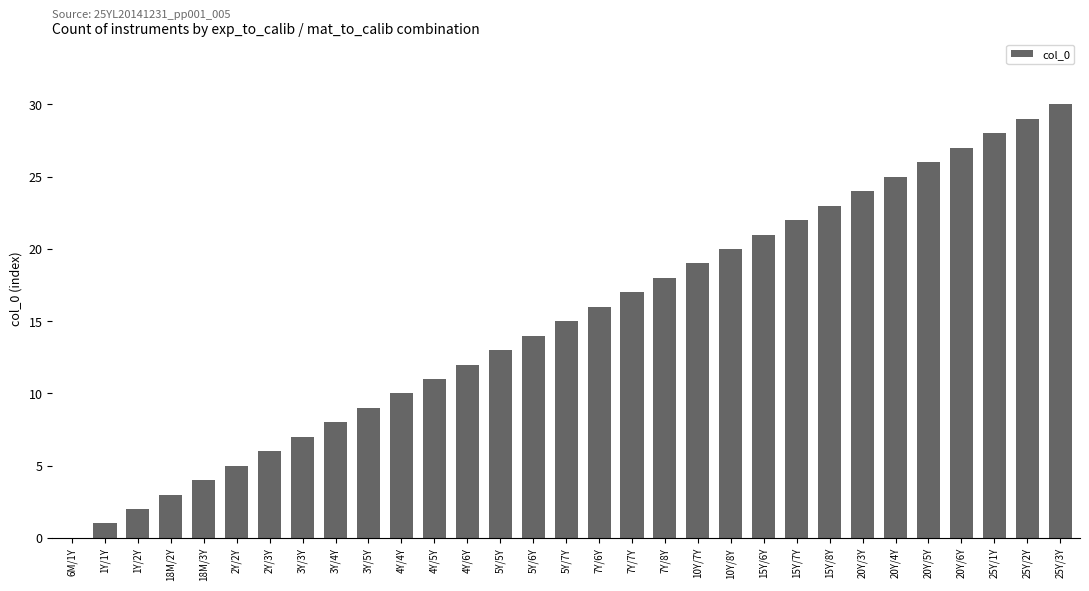

Are the bars horizontal?

No